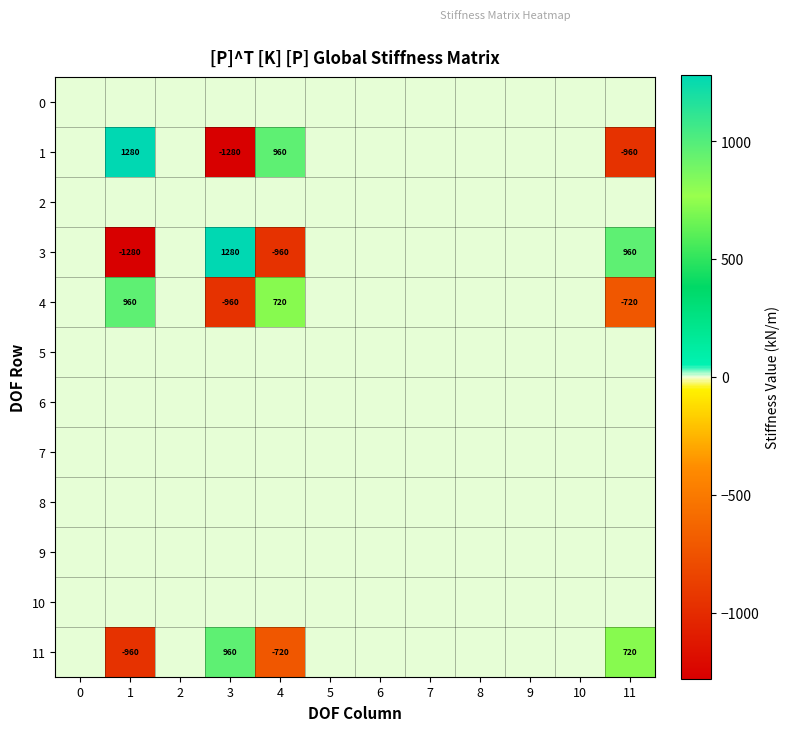

True or false: 3 has a value of 2274 at 3.

False